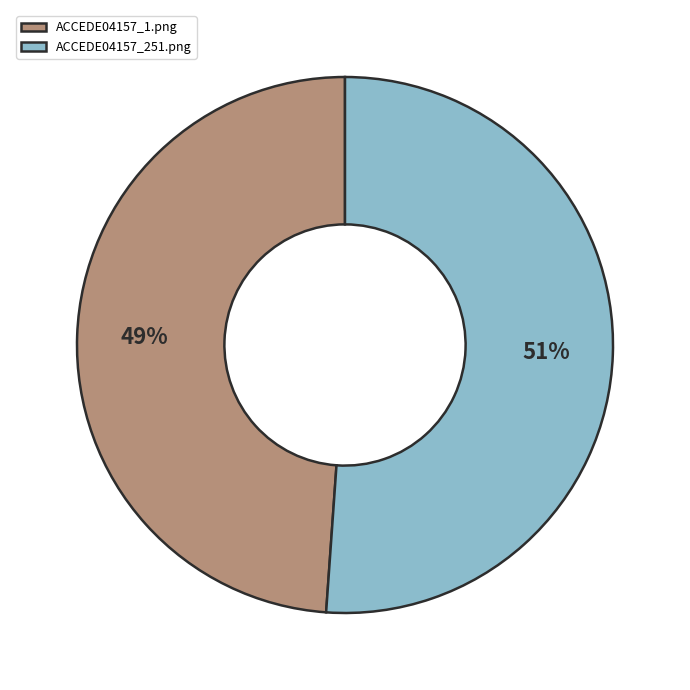

Does ACCEDE04157_251.png represent more than half of the total?

Yes